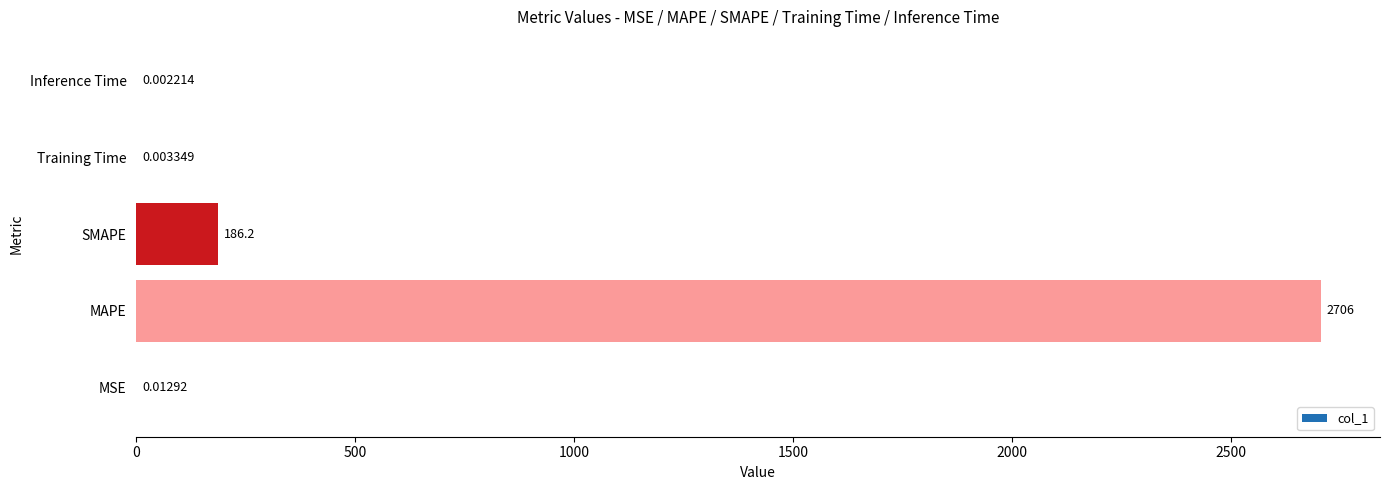

Which category has the highest value across all series?

MAPE